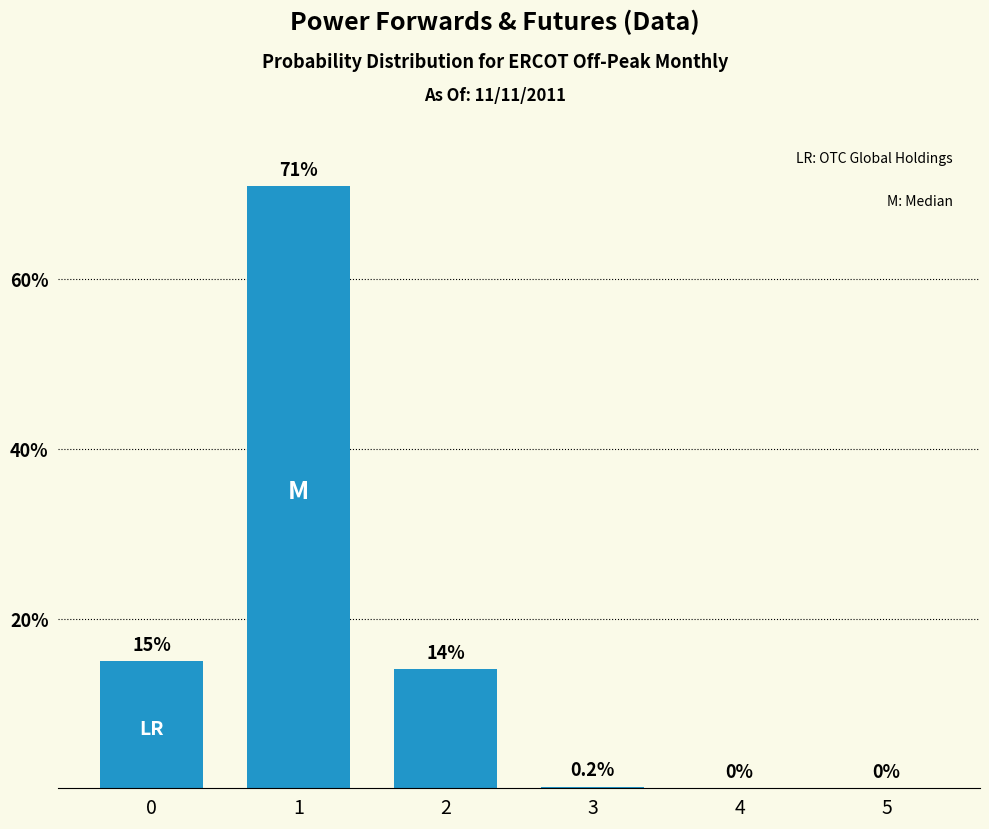

Reading right to left, what are all the values shown in this chart?

0.0	0.0	0.2	14.0	71.0	15.0